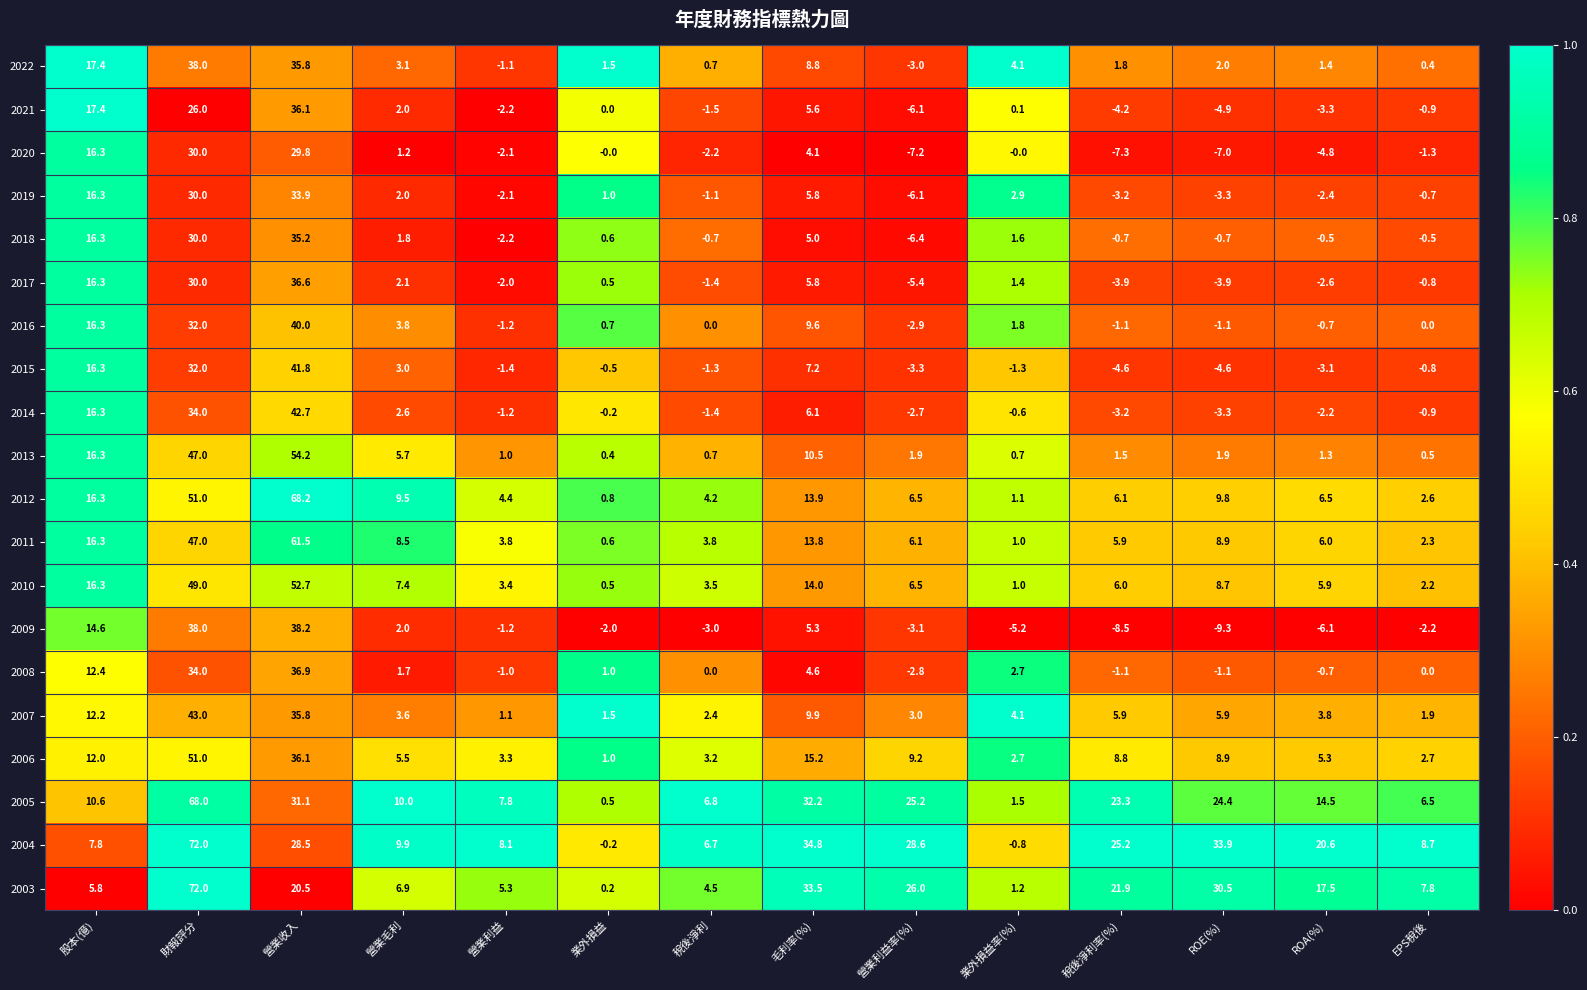

What is the difference between the 2008 values at 財報評分 and 營業利益率(%)?

36.8